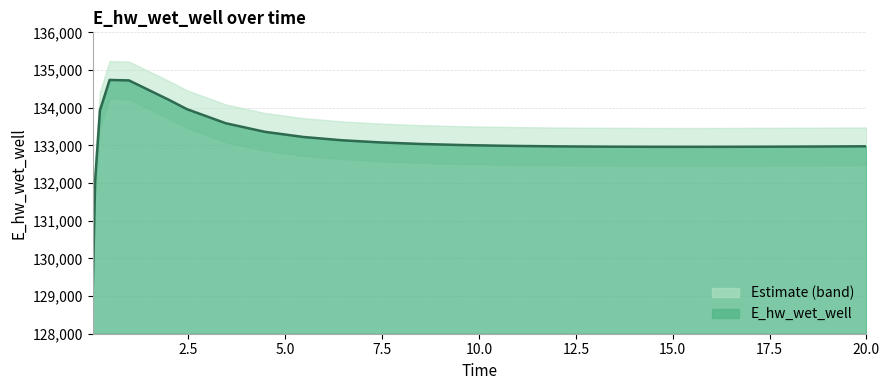

What is the minimum value for E_hw_wet_well?

129110.6